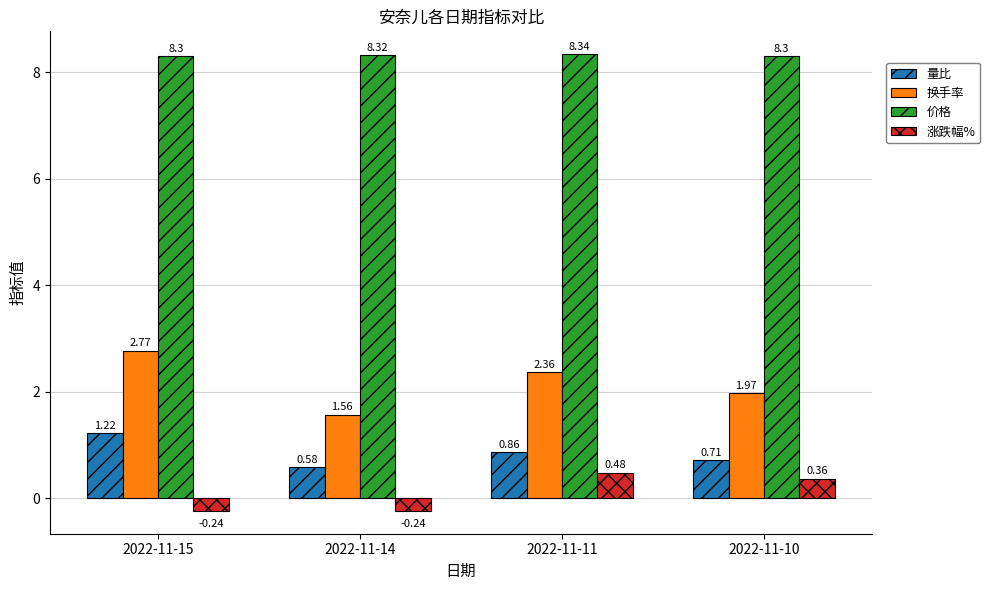

At which category is the sum across all series the highest?

2022-11-15